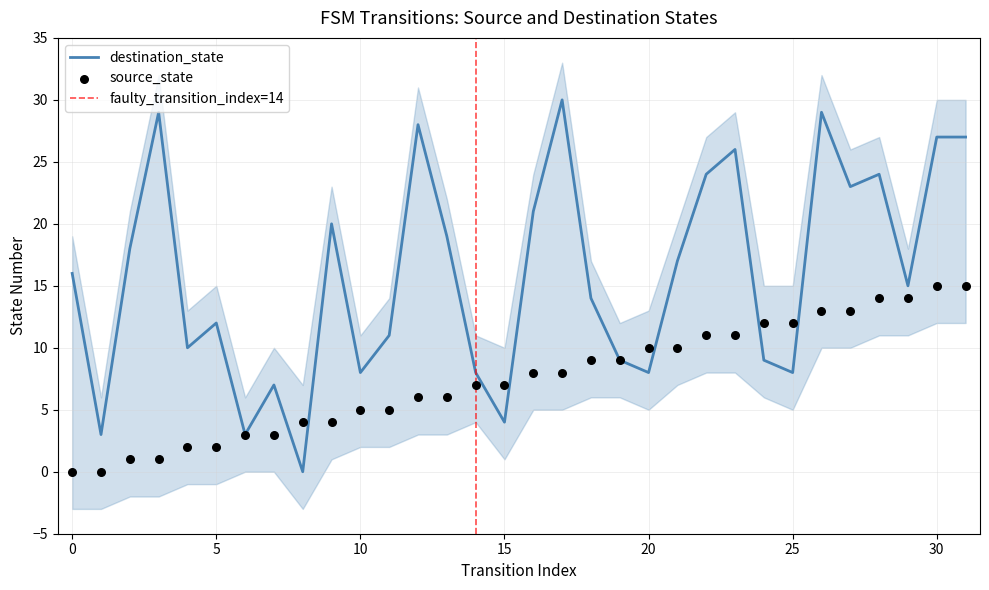

What are all the series names shown in the legend?

source_state, destination_state